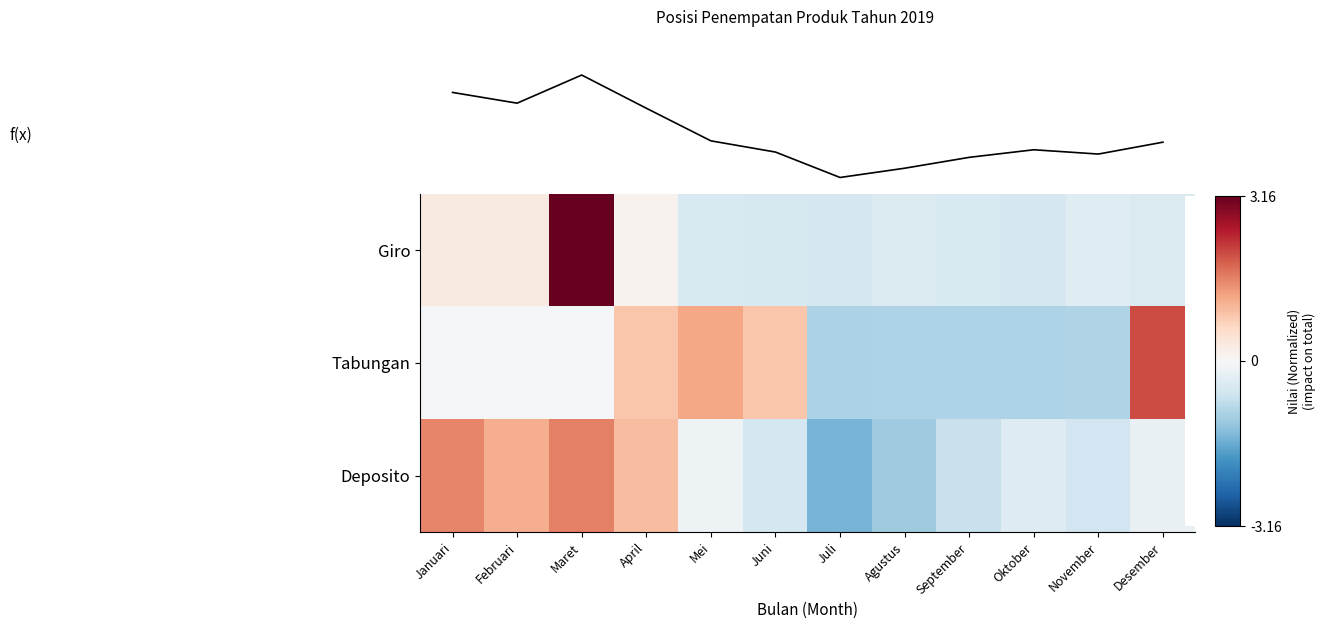

The Deposito series shows 2.2 at Maret. True or false?

False